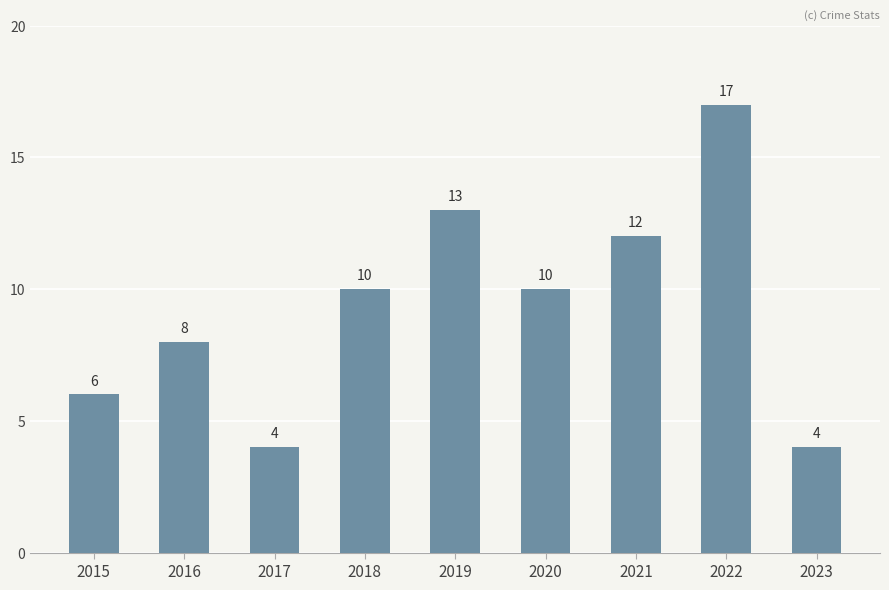

What is the difference between the second highest and minimum values?

9